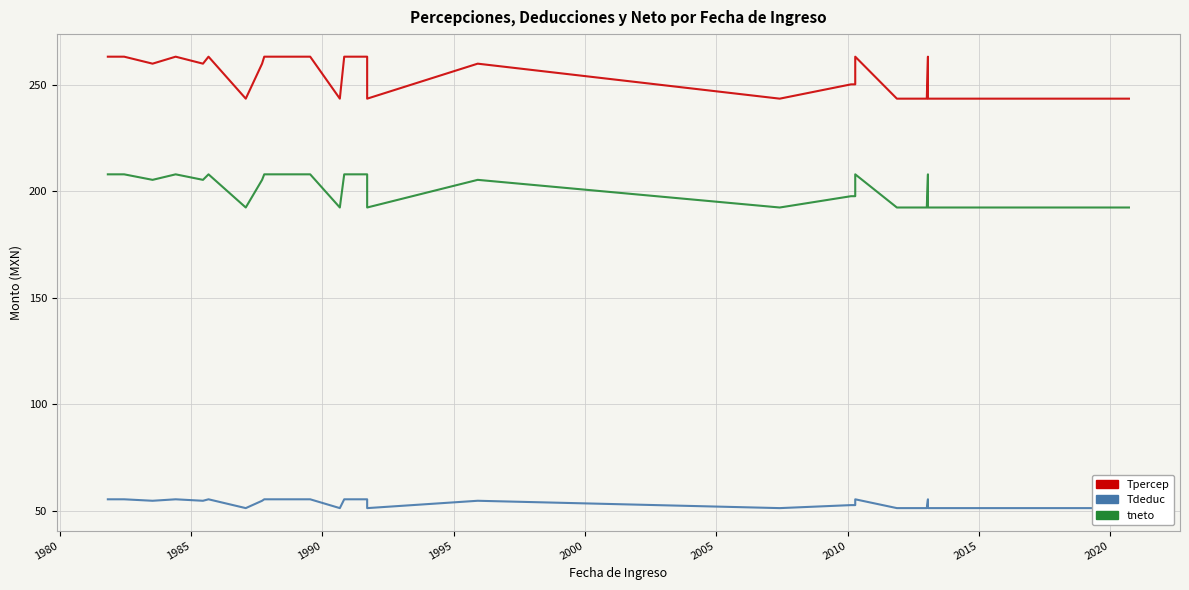

What are all the series names shown in the legend?

Tpercep, Tdeduc, tneto